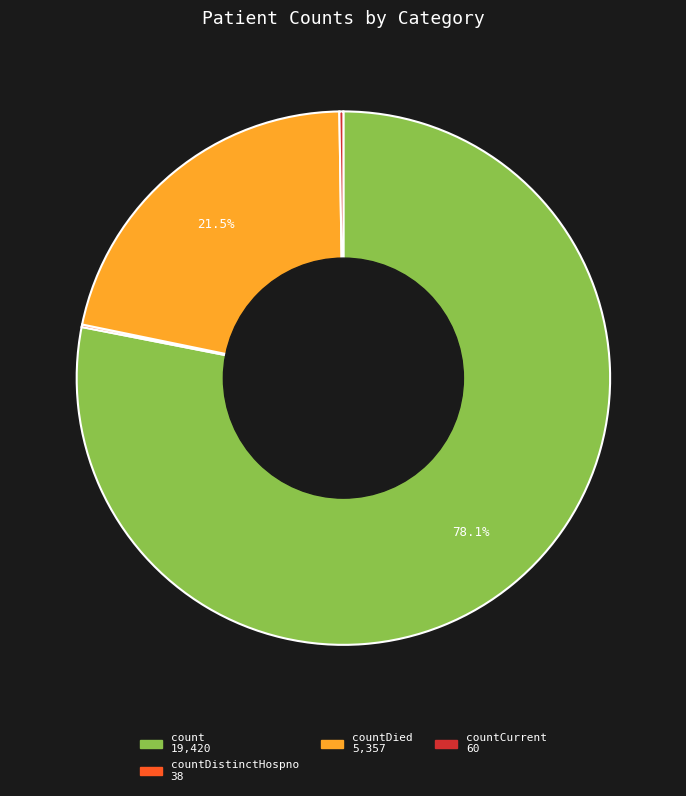

Is there any slice that represents more than half of the pie?

Yes